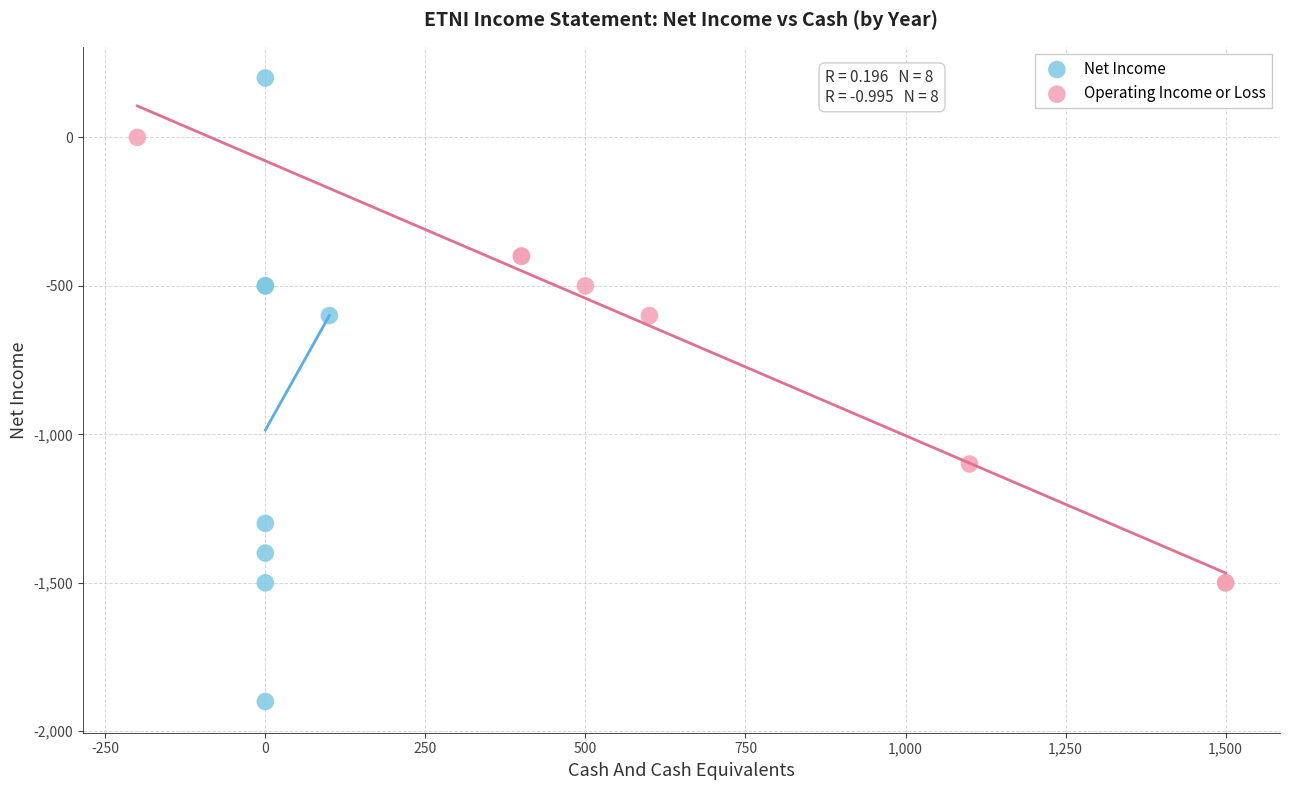

Which series reaches the maximum Y coordinate?

Net Income